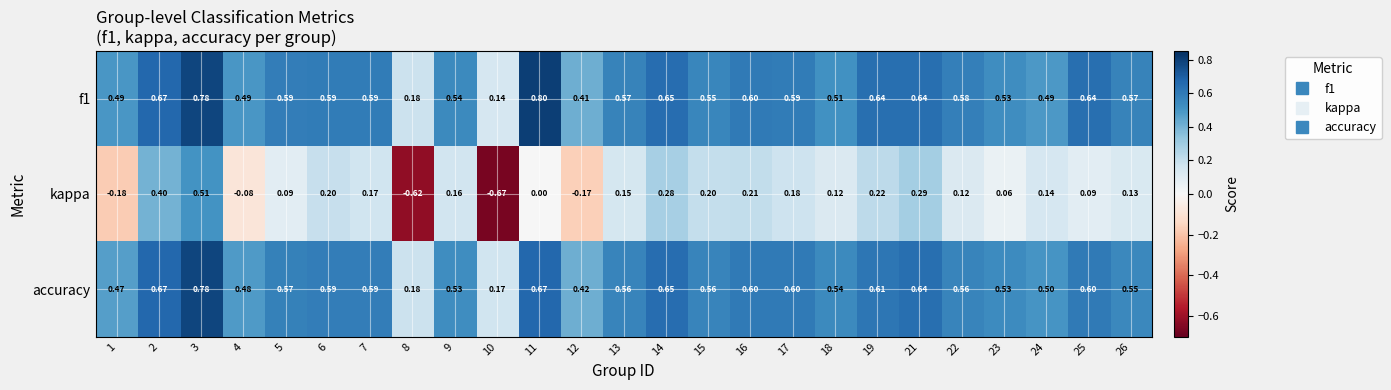

Which series has the widest spread of values?

kappa